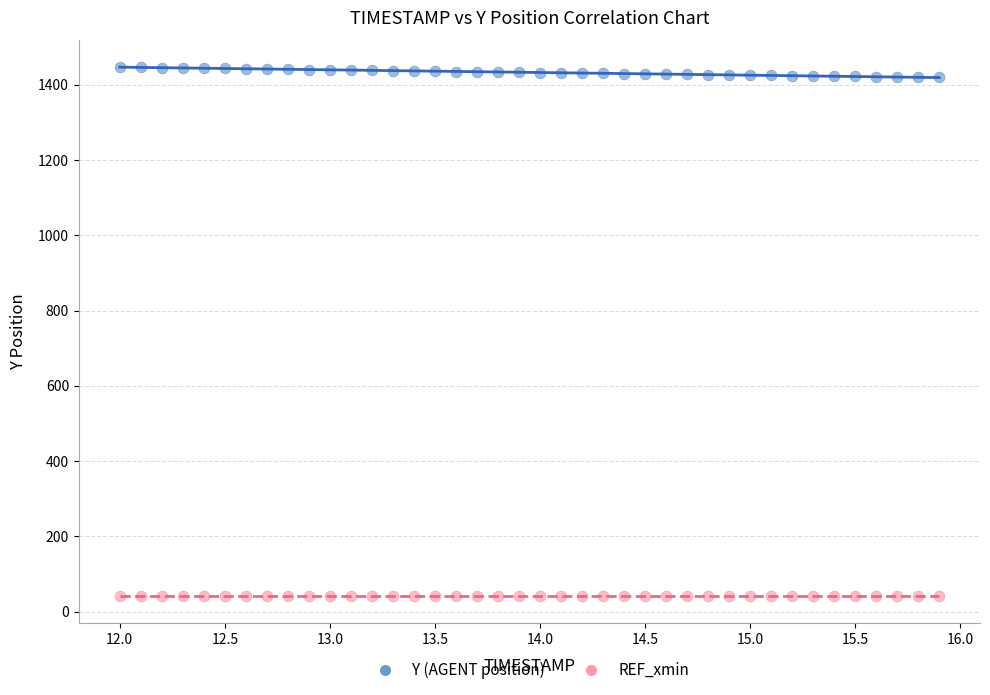

Which series reaches the minimum Y coordinate?

REF_xmin